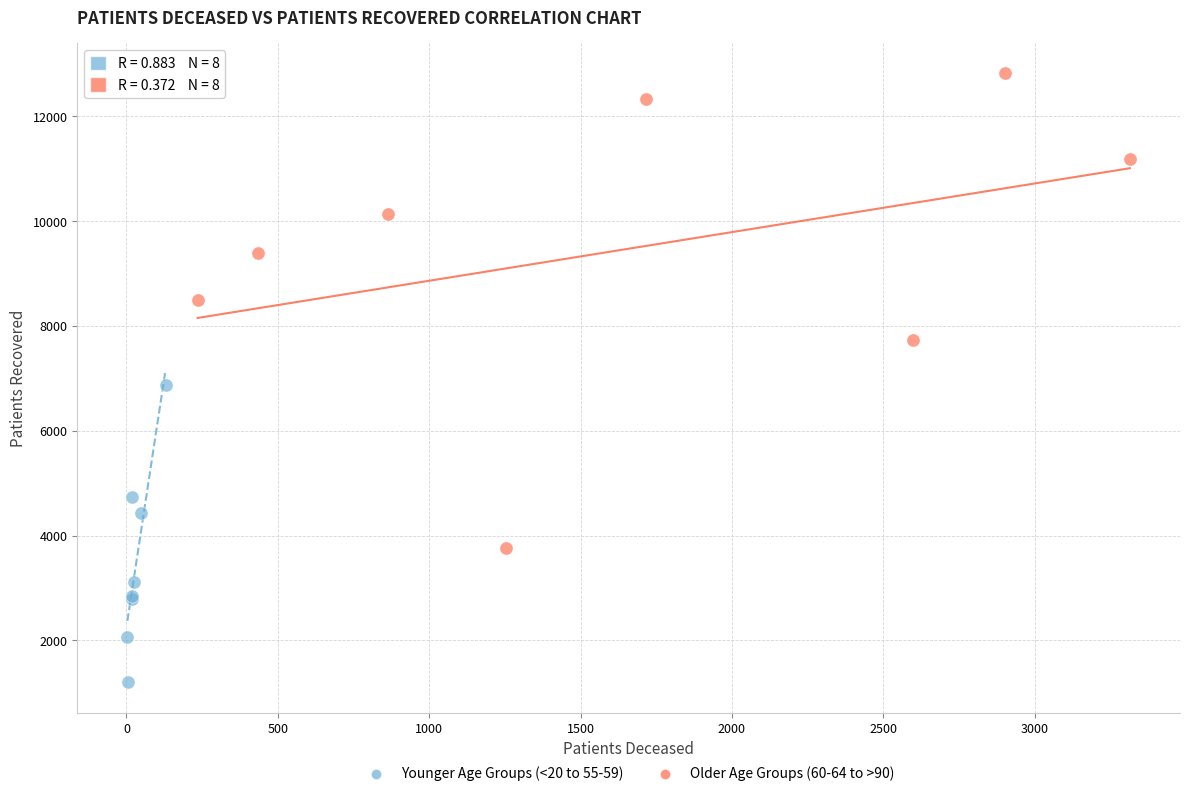

Which series contains the highest Y value?

Older Age Groups (60-64 to >90)